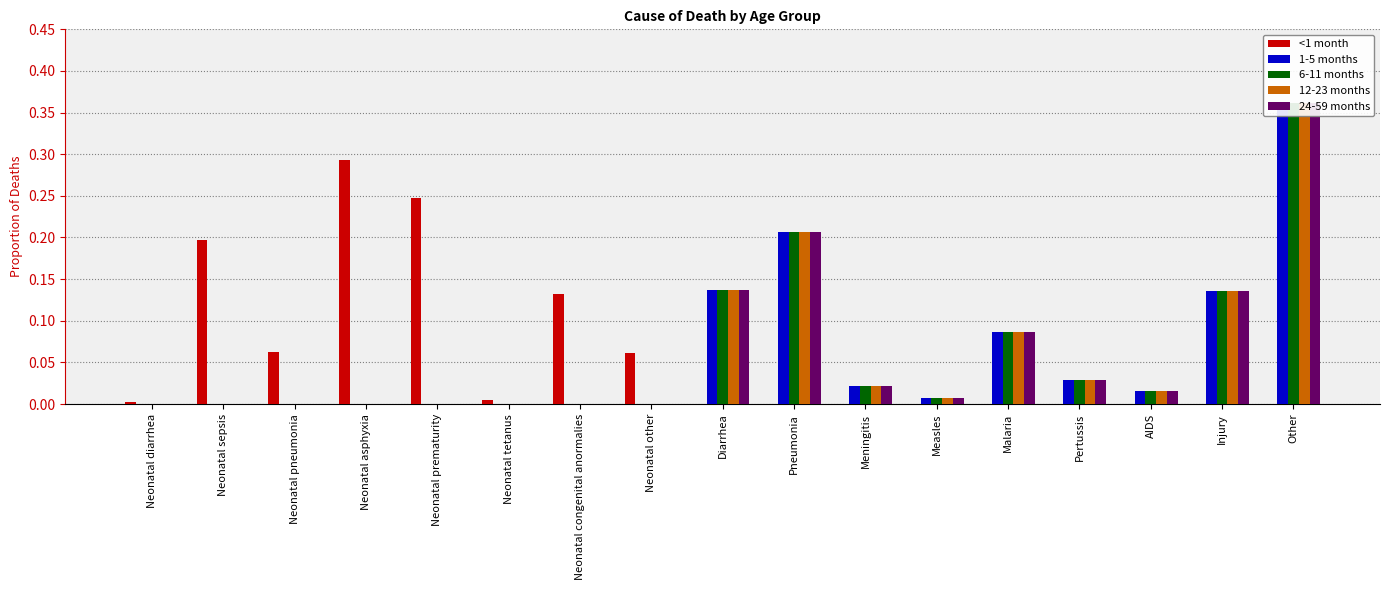

What is the difference between the highest and lowest values at Diarrhea?

0.1